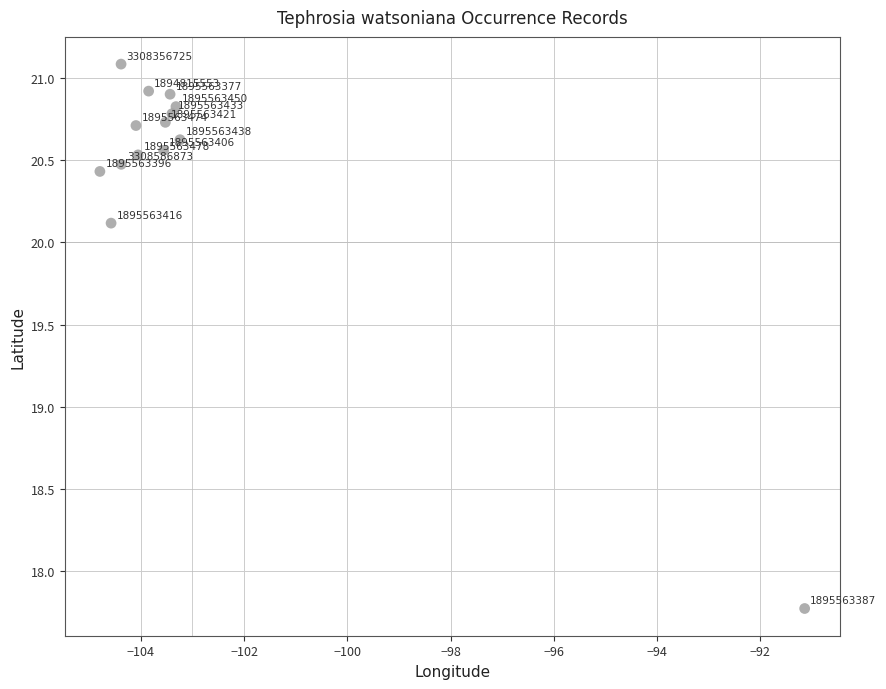

What is the range of X values (max minus min)?

13.7